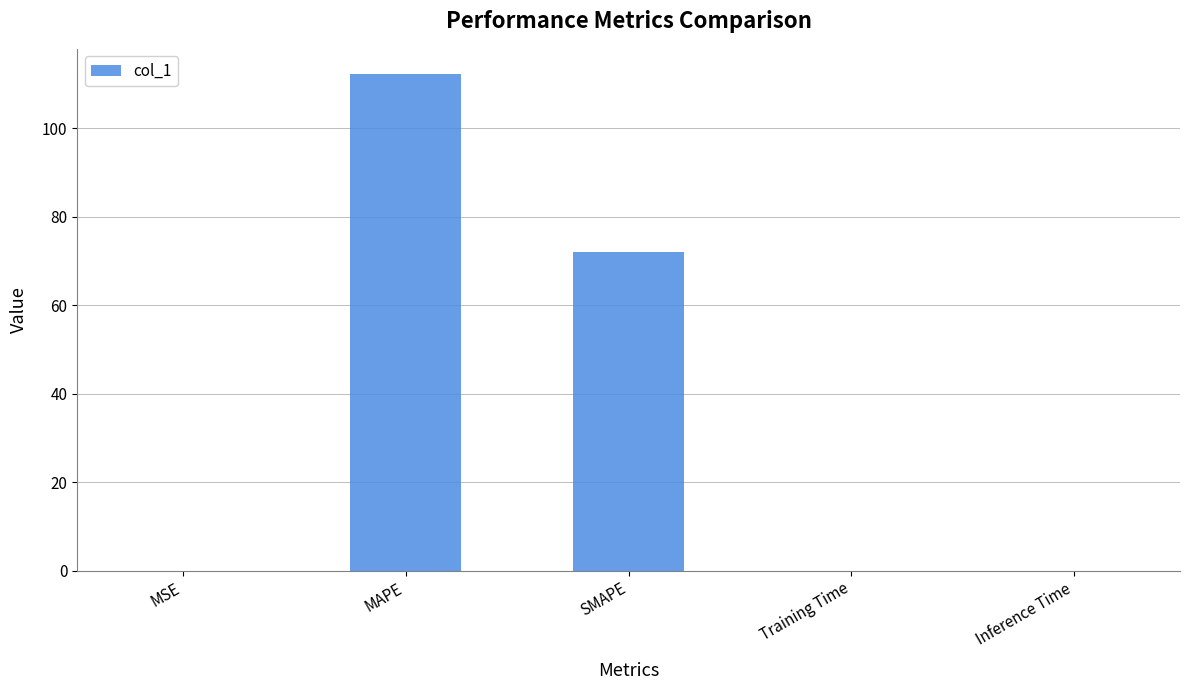

What is the ratio of the value at MAPE to the value at SMAPE?

1.6